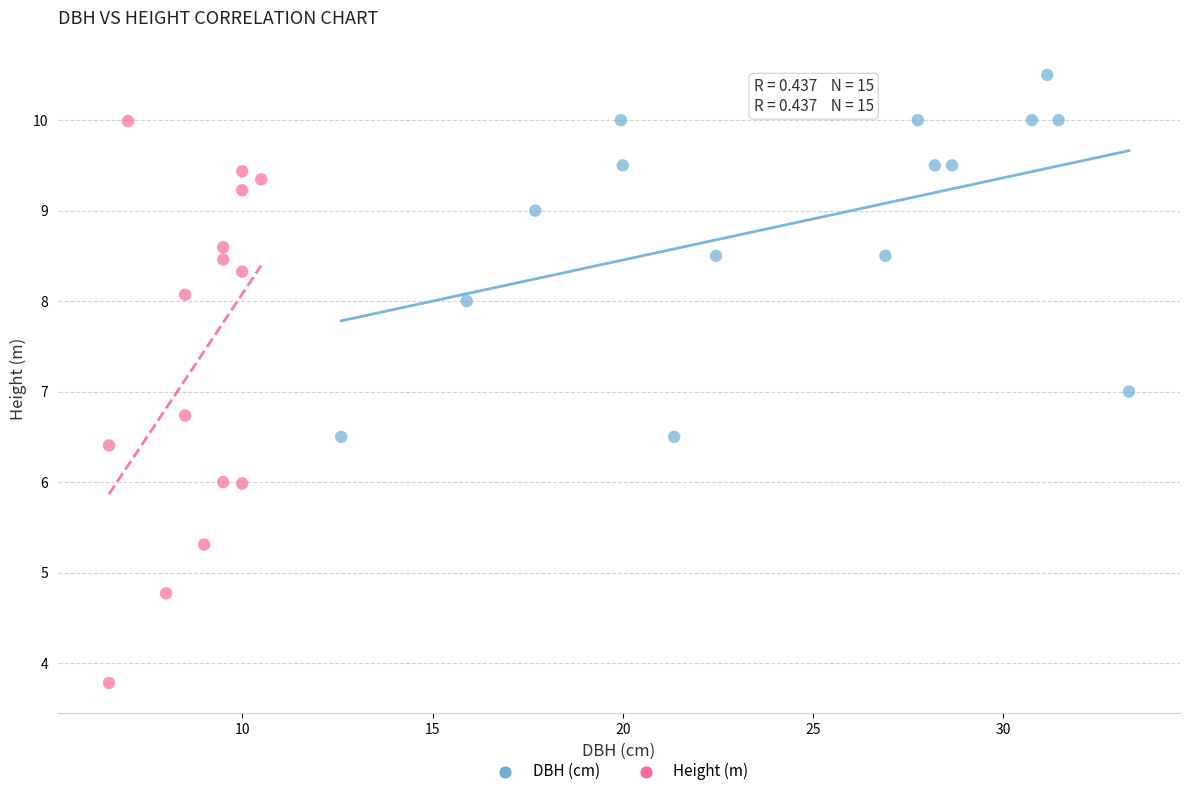

Which series contains the lowest Y value?

Height (m)